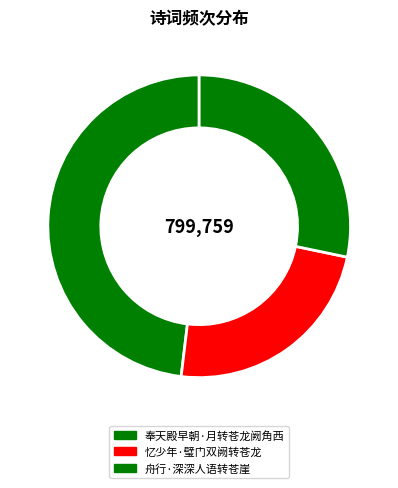

Count the number of slices in the pie.

3